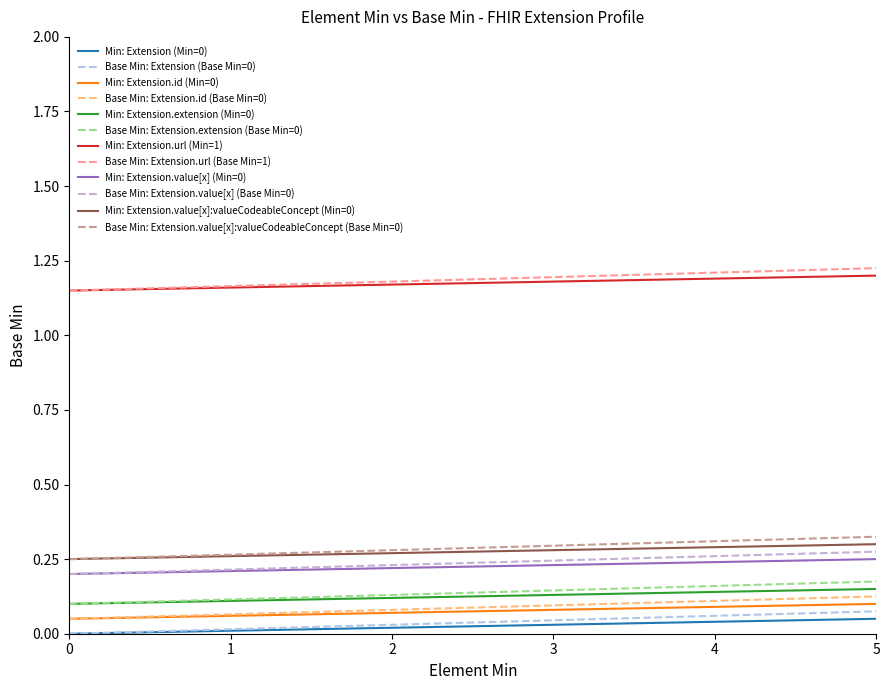

How many lines are shown in the chart?

12